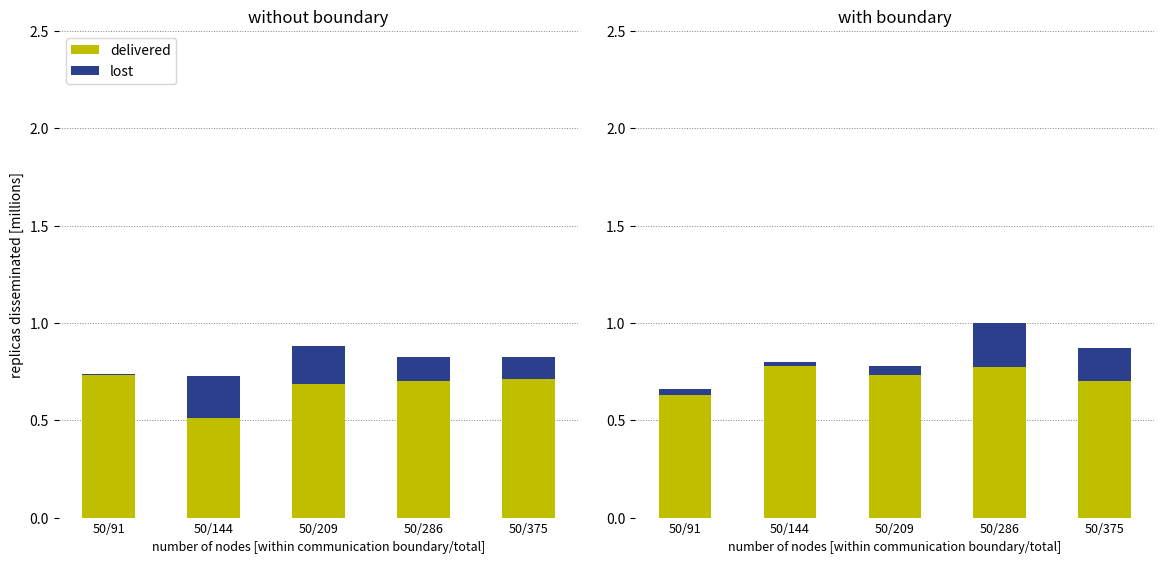

What are all the series names shown in the legend?

delivered, lost